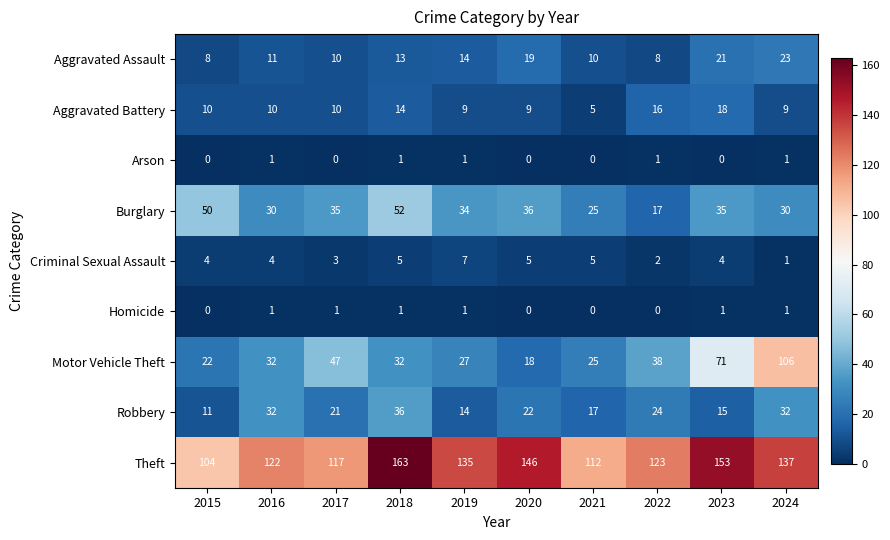

What value does the Robbery series have at 2023?

15